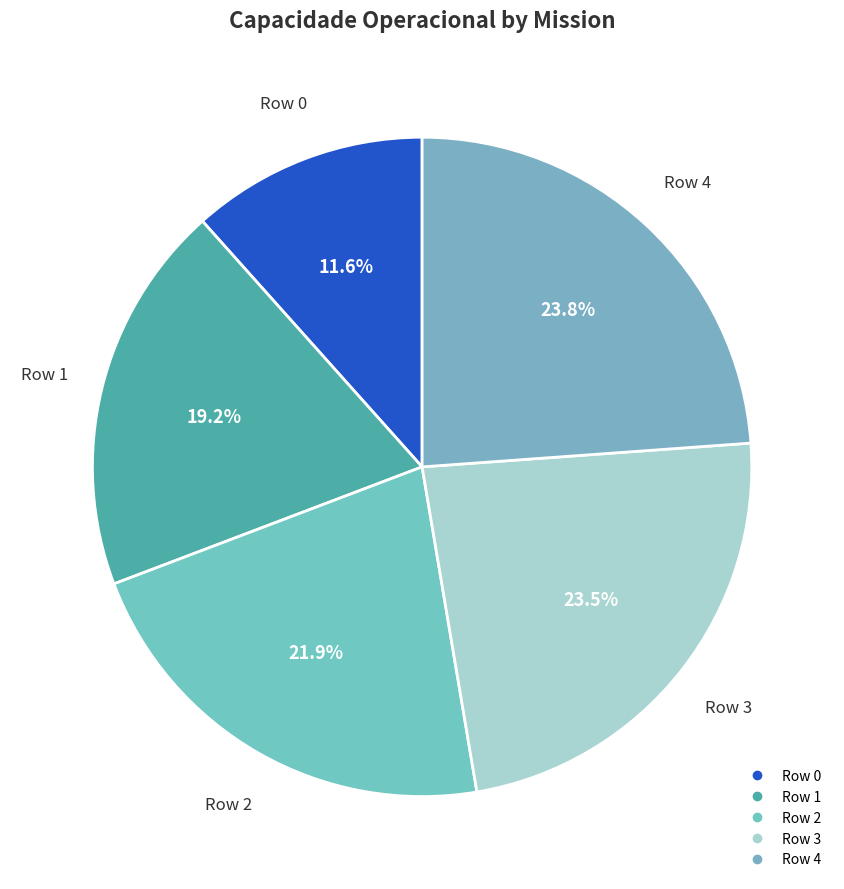

Approximately how many times larger is the value at Row 0 compared to Row 1?

0.6